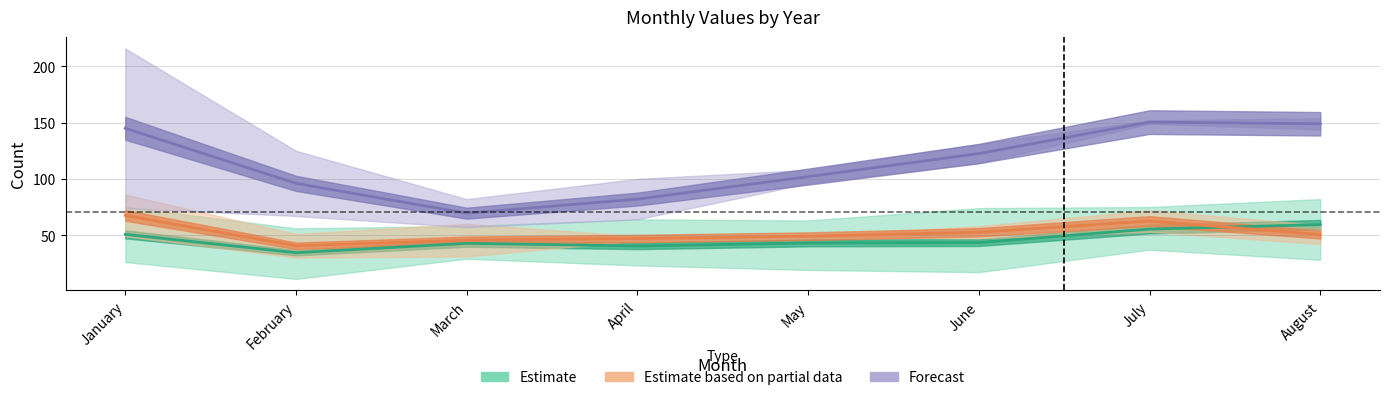

How many lines are shown in the chart?

3